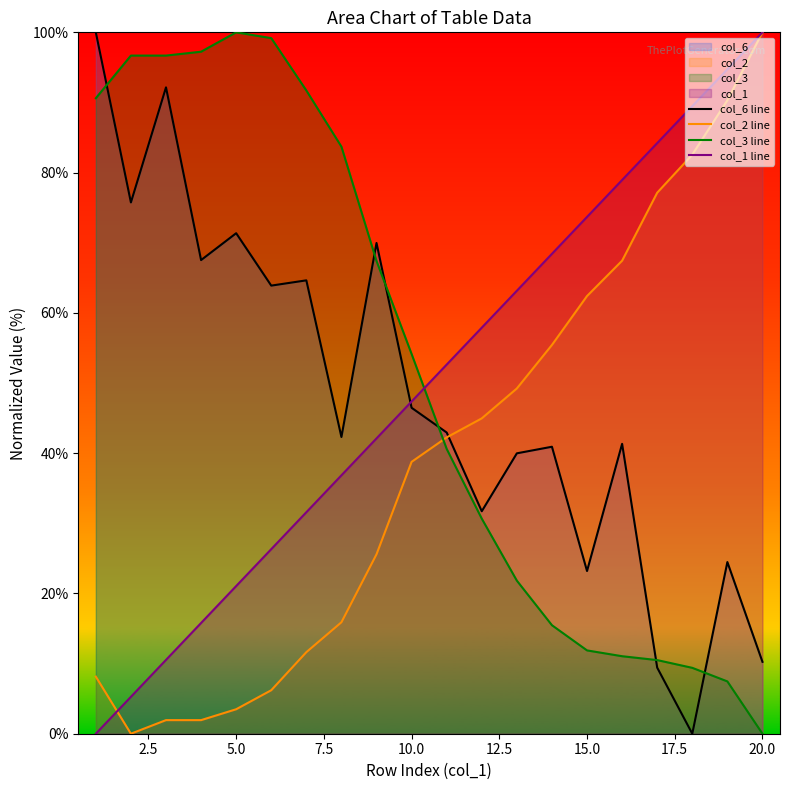

Which series has the largest range (max minus min)?

col_6 line